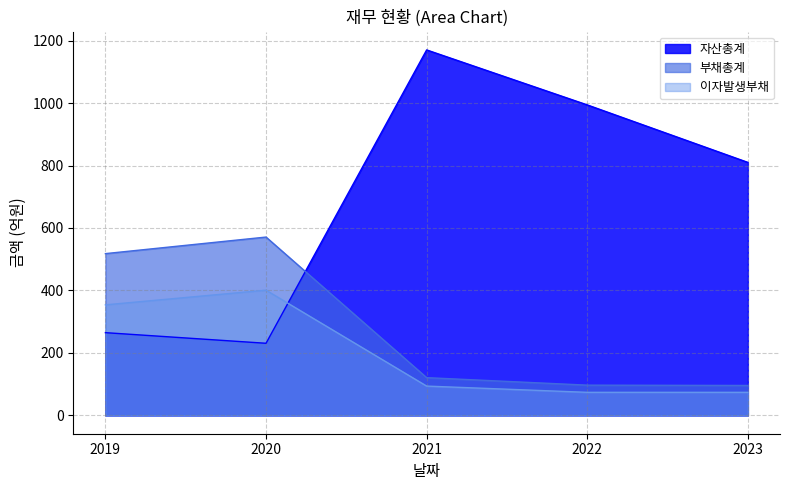

What is the sum of all 자산총계 values?

3470